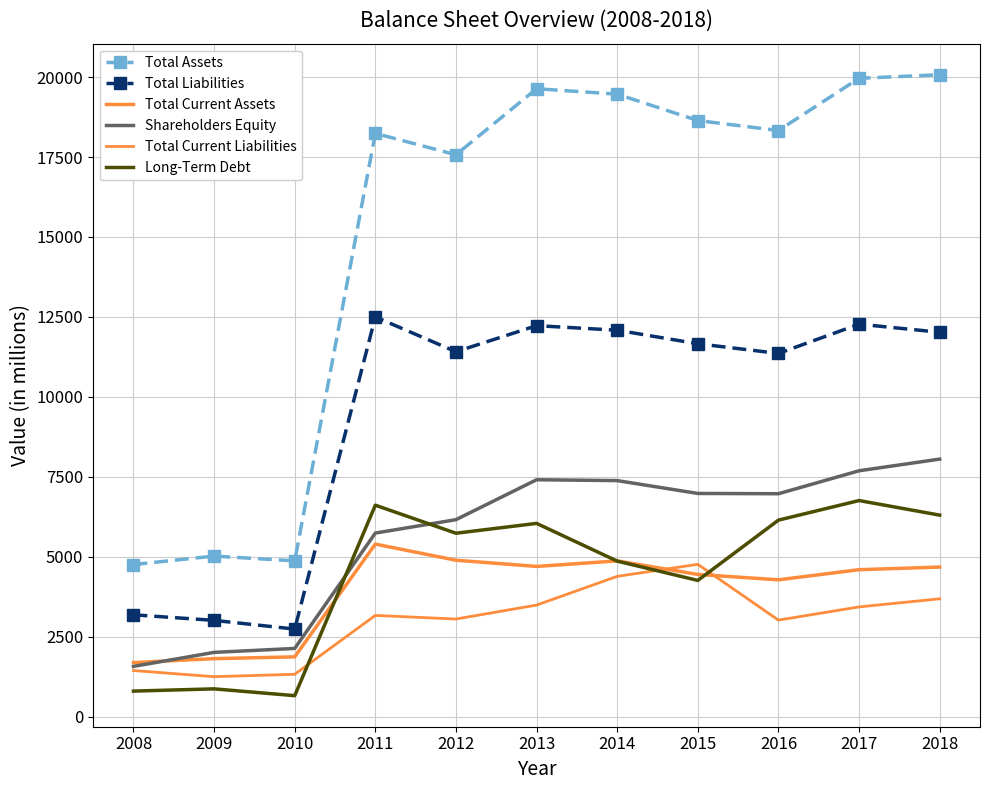

Is the value of Shareholders Equity at 2016 greater than the value of Total Liabilities at 2009?

Yes